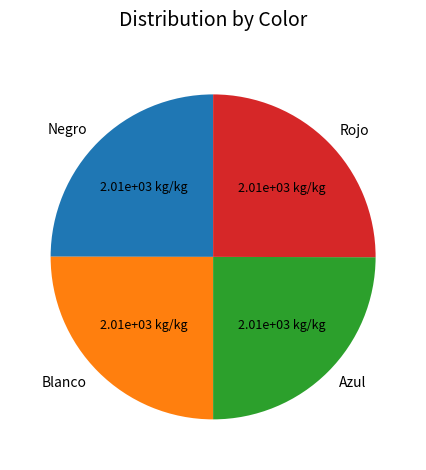

Is it true that Negro is 11% of the pie?

False